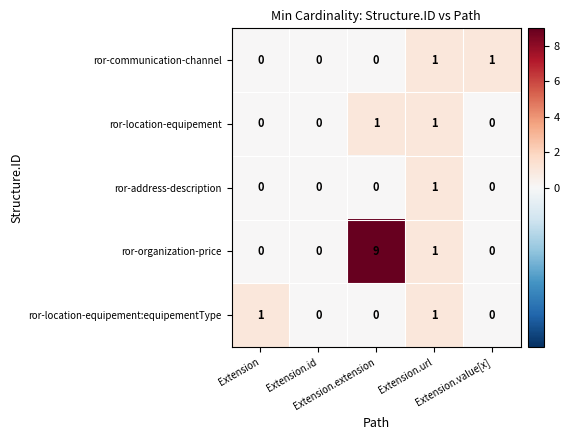

Which series has the widest spread of values?

ror-organization-price